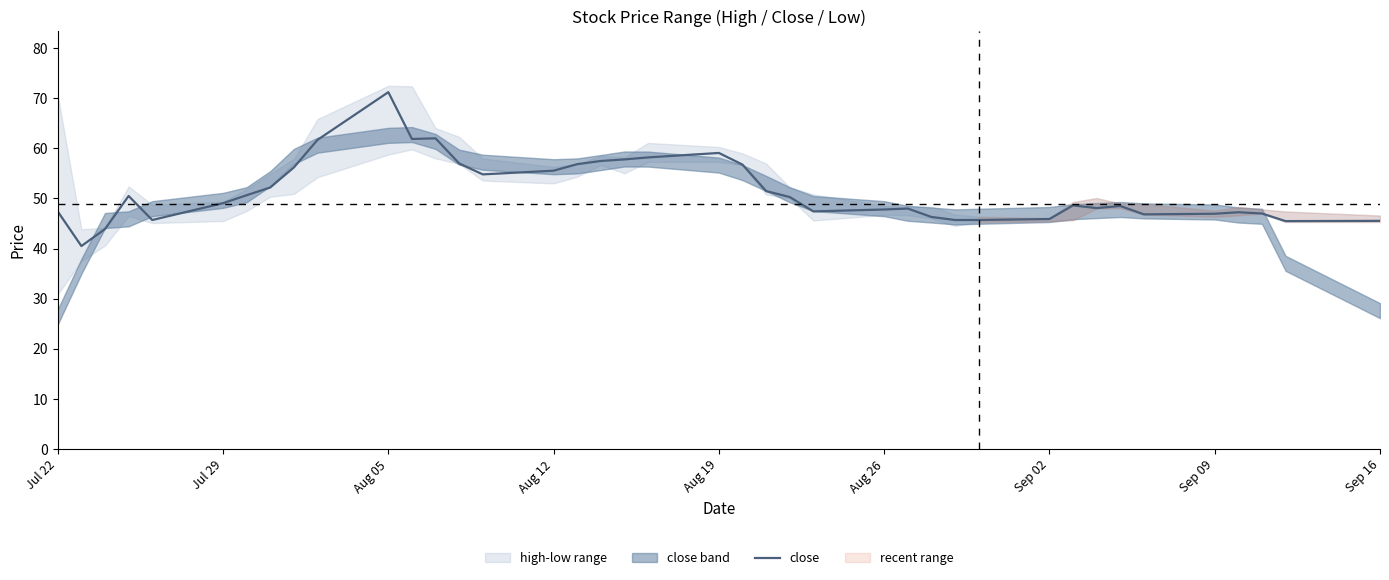

What is the greatest value displayed?

71.2